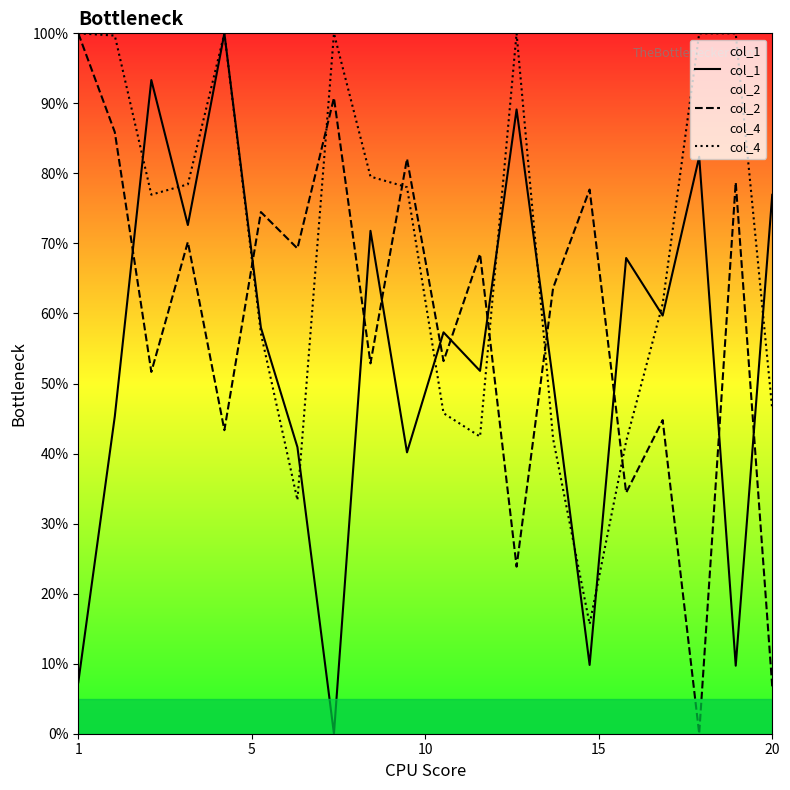

Where does the col_2 series first go above 68?

1